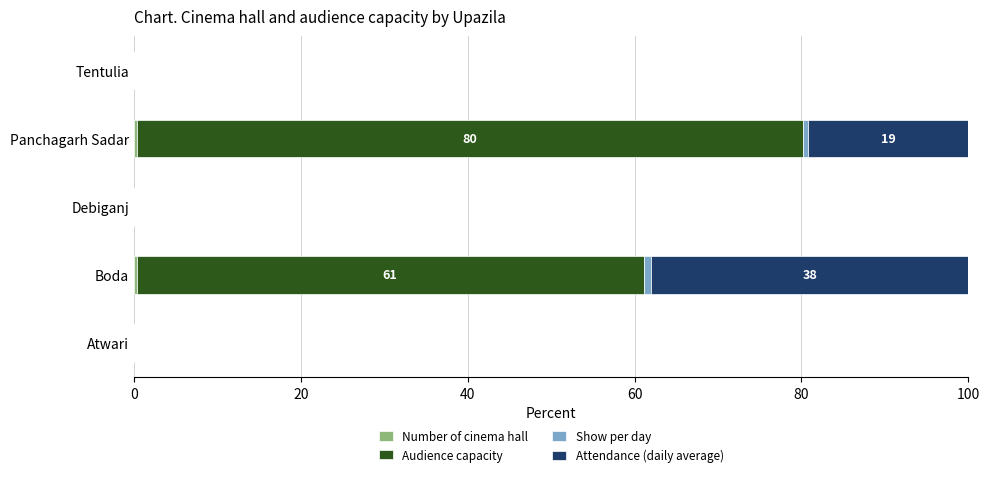

How many data points does each series have?

5